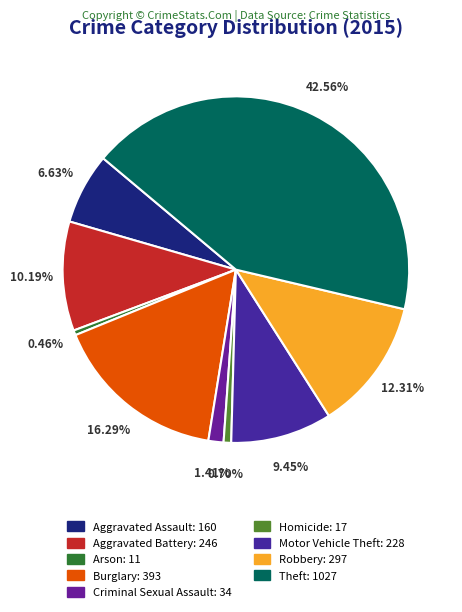

How many segments does this pie chart have?

9